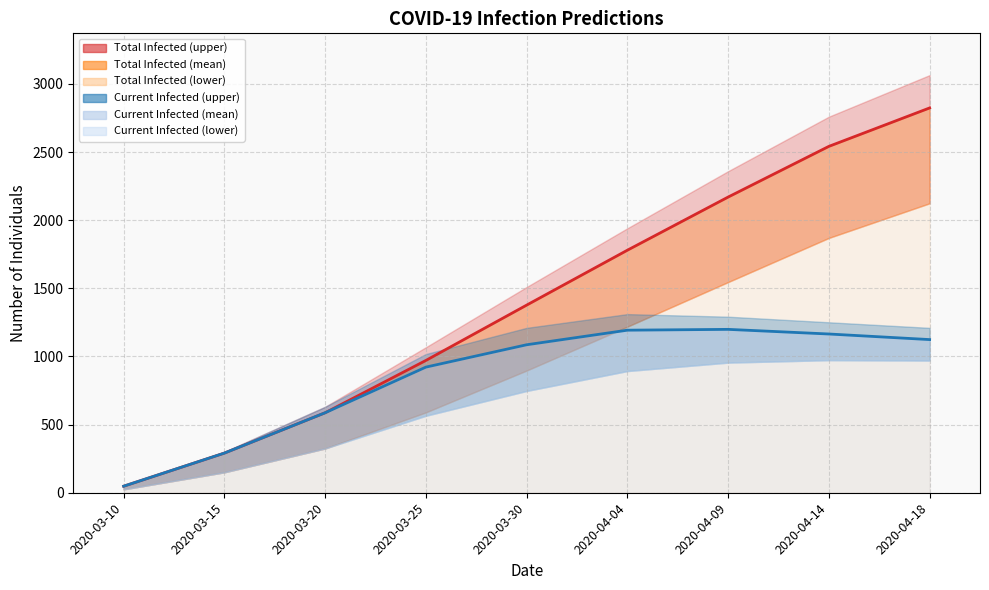

The predicted_total_infected_mean series shows 370 at 2020-03-25. True or false?

False